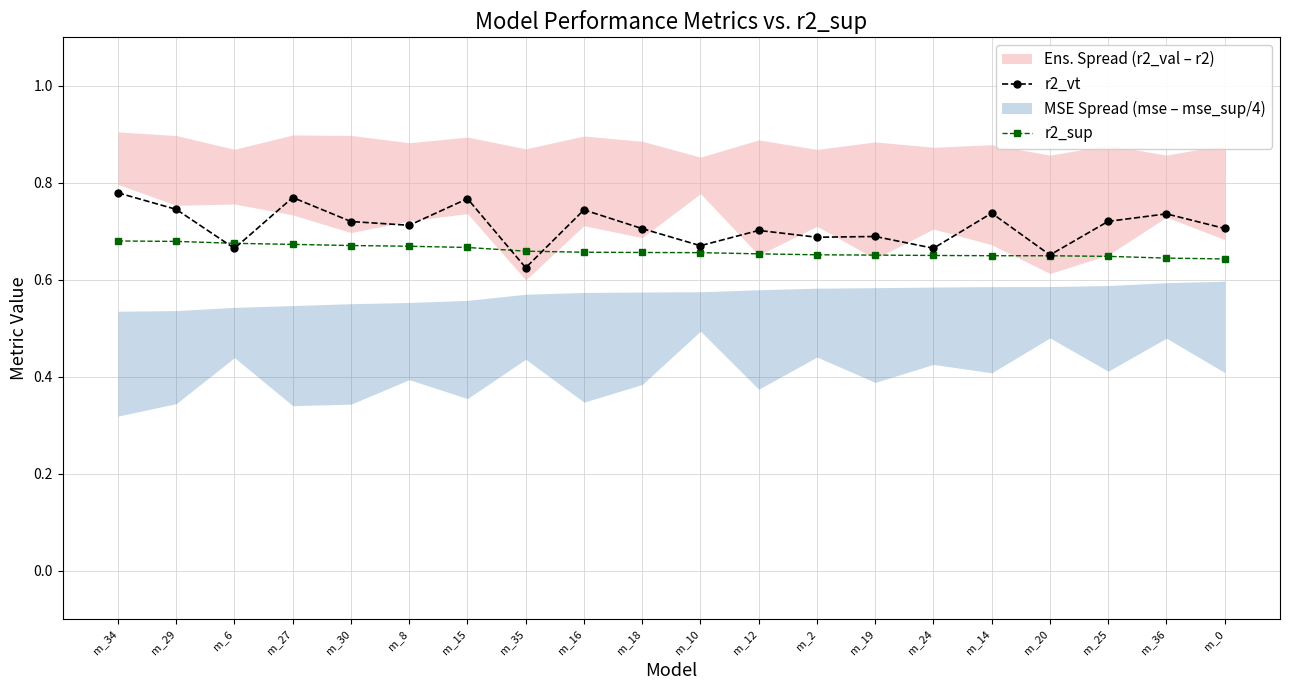

The value of r2_vt at m_15 is 0.8. True or false?

True